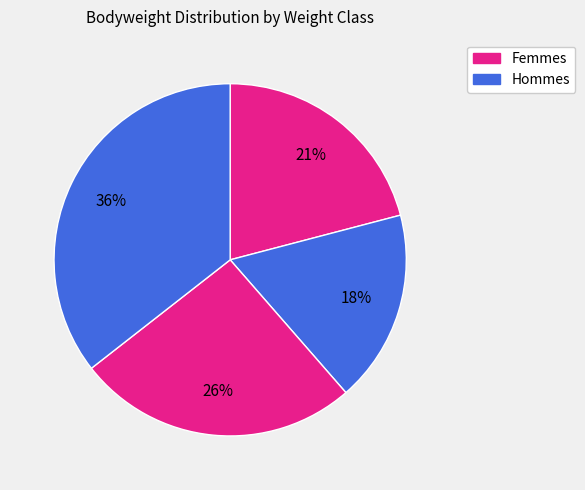

How many slices are in this pie chart?

4